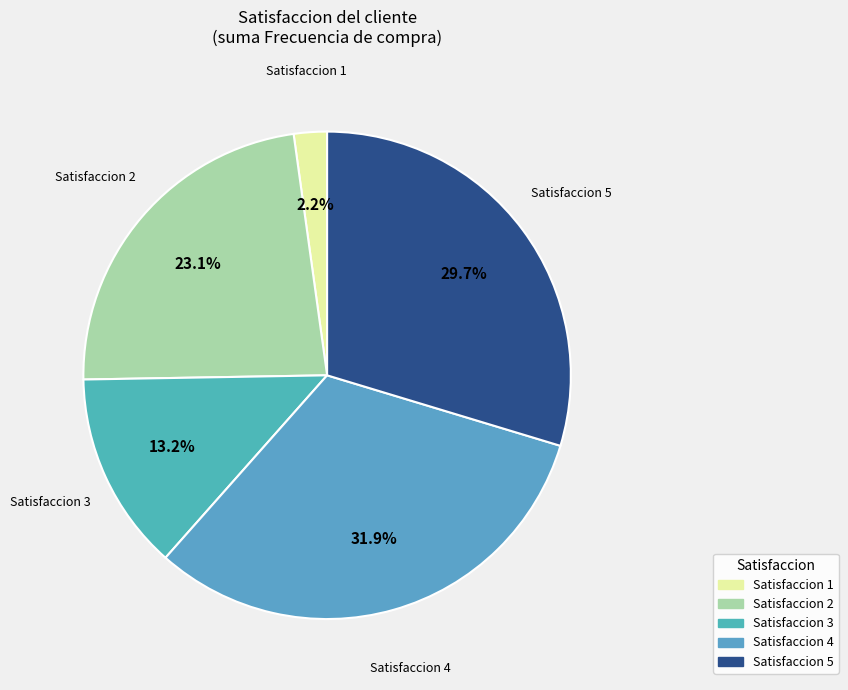

Is there a majority slice in this chart?

No